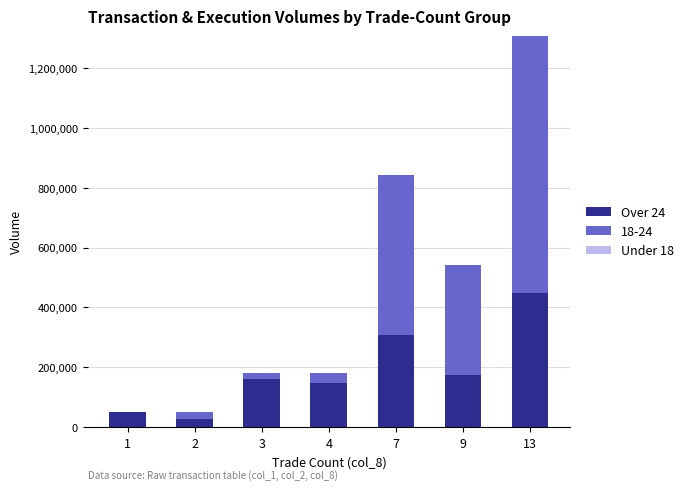

At which category is the sum across all series the highest?

13